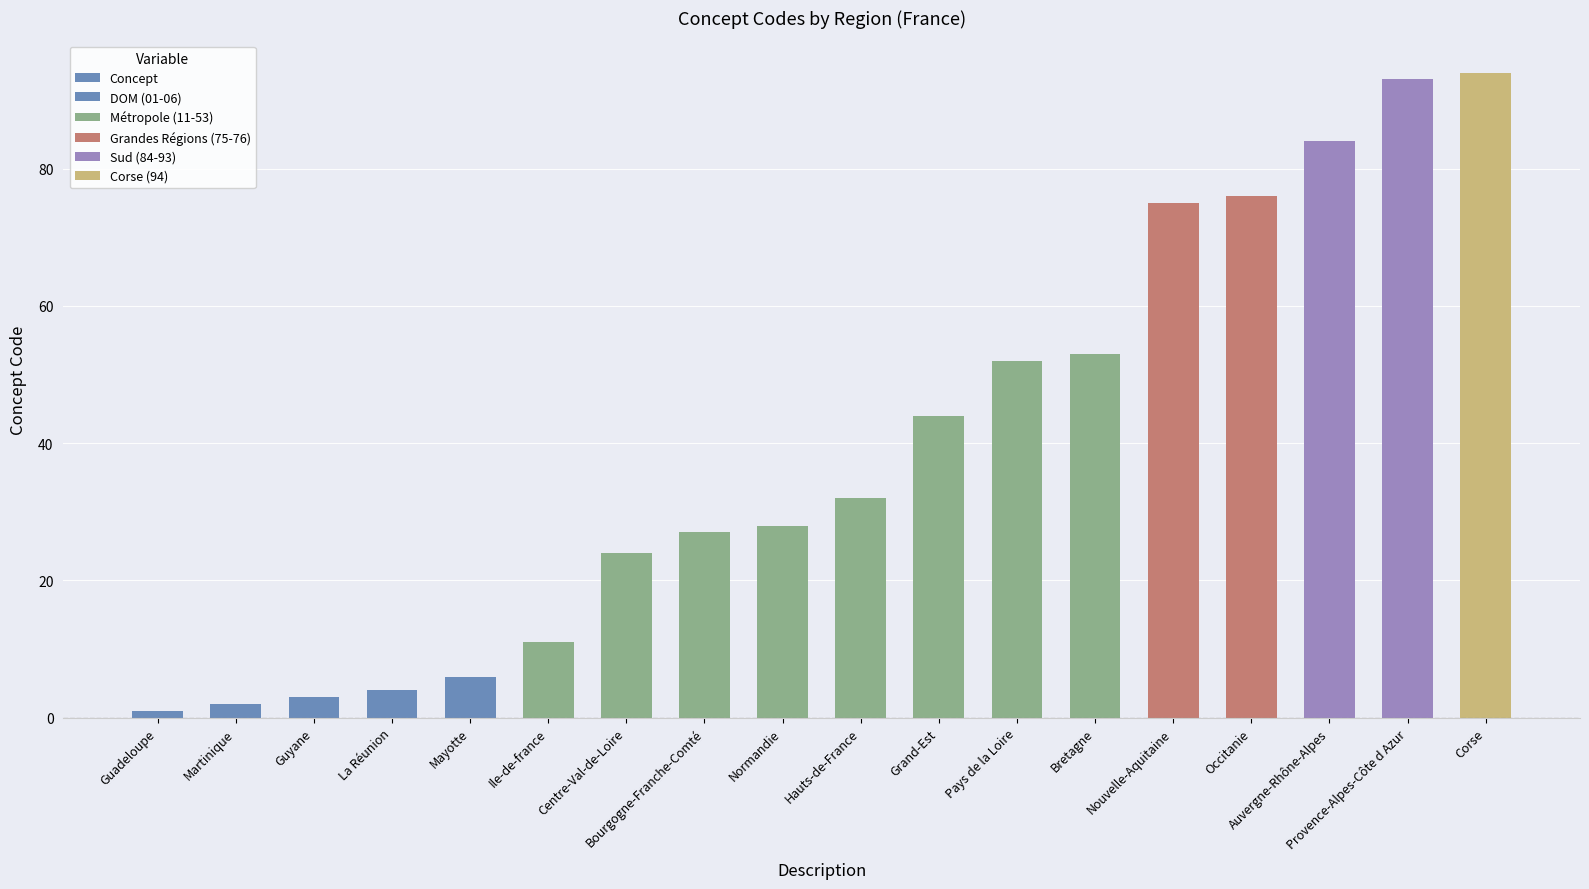

Approximately how many times larger is the value at Centre-Val-de-Loire compared to Bretagne?

0.5